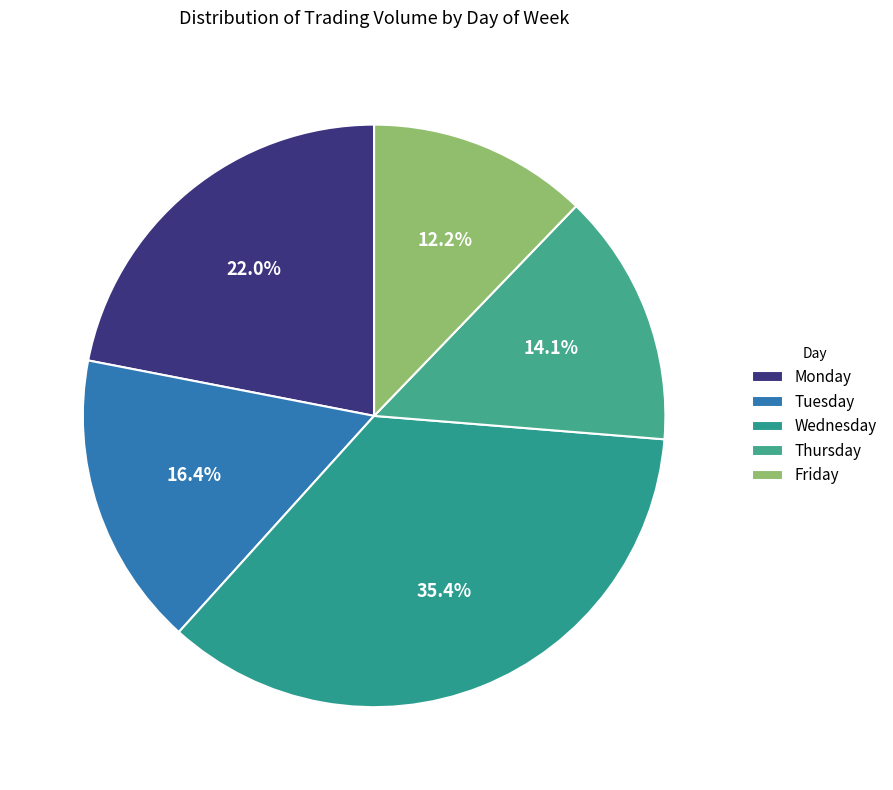

Does Wednesday represent more than half of the total?

No